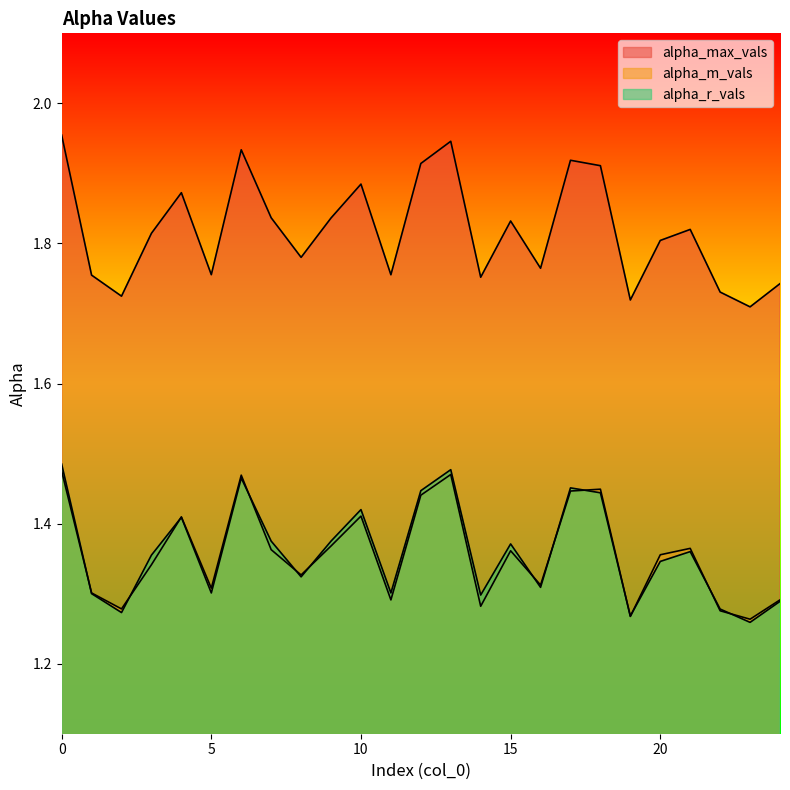

What is the total value across all series at 1?

4.4